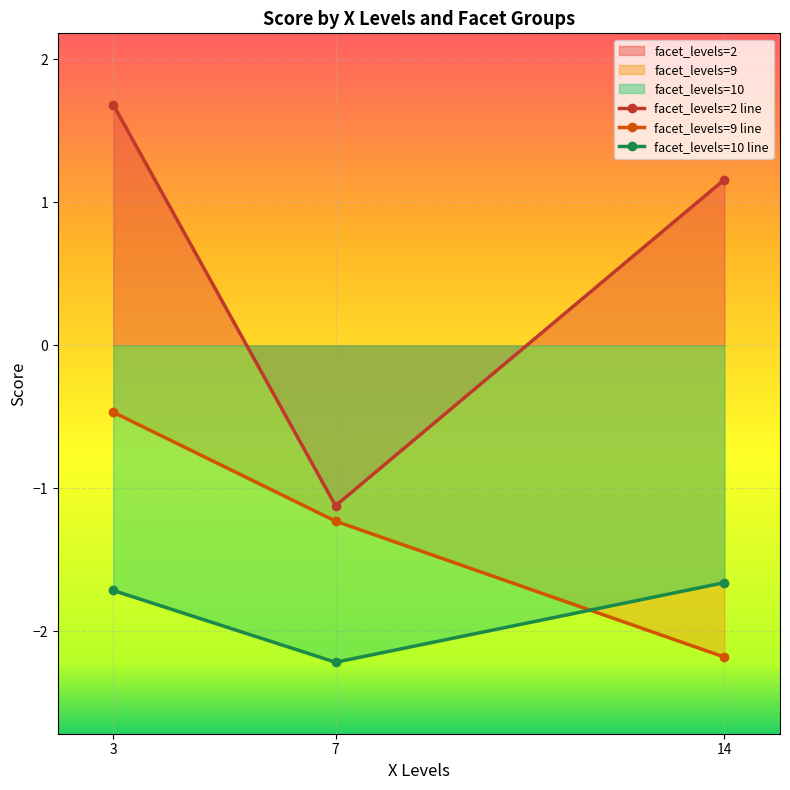

How many lines are shown in the chart?

3